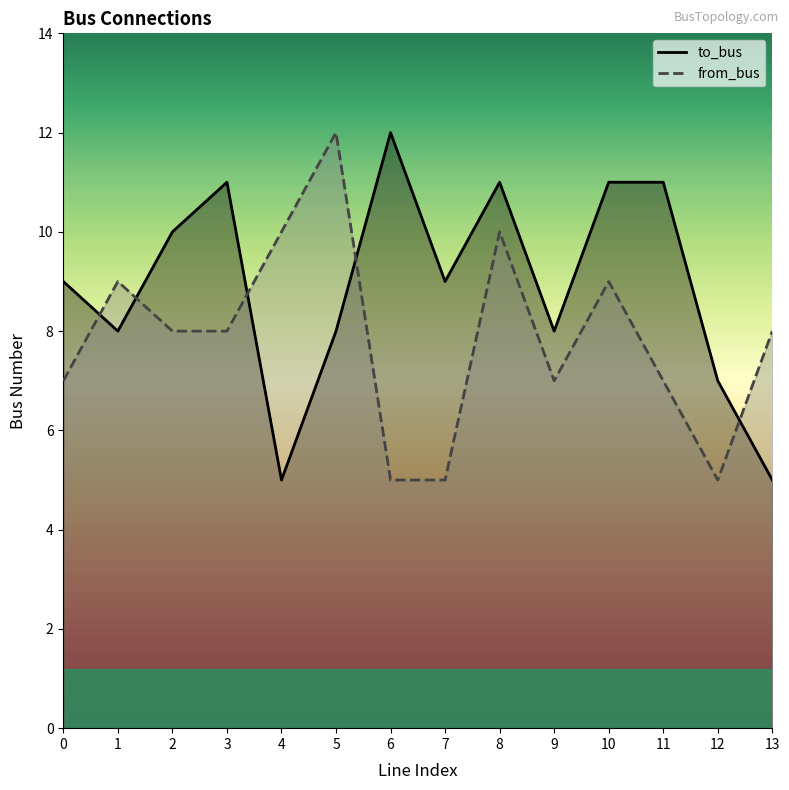

List the series in order of their peak value, highest first.

to_bus, from_bus